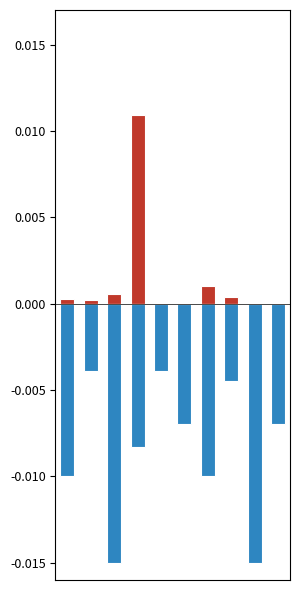

How many bars are there in total?

20